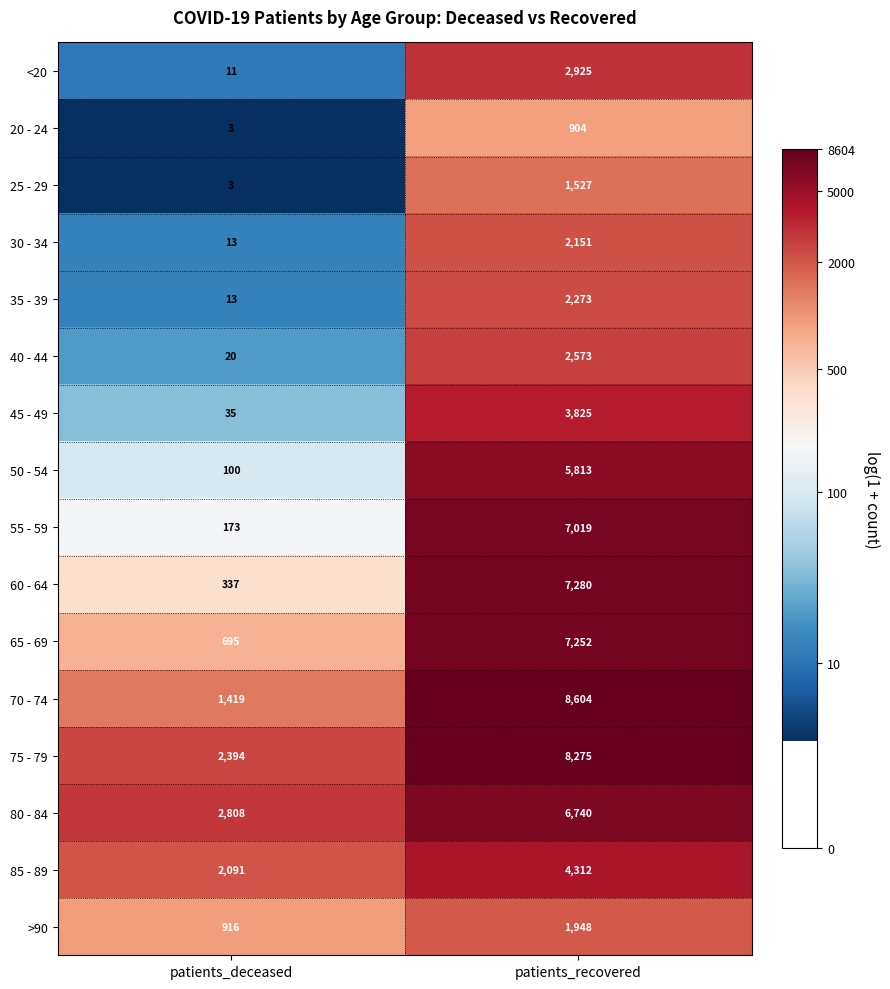

What is the sum of all 25 - 29 values?

1530